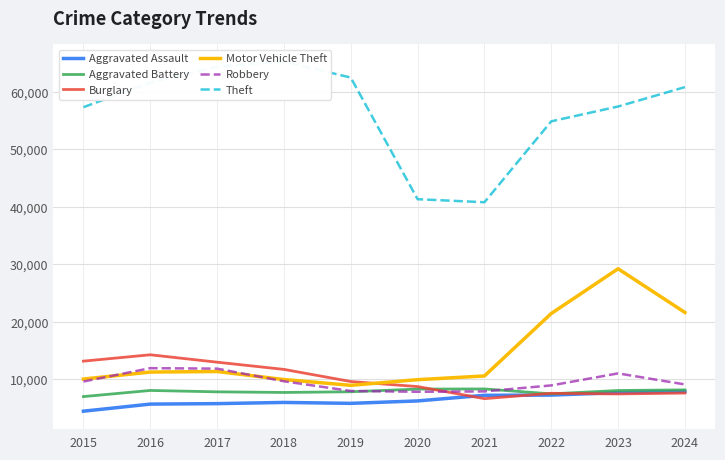

The value of Motor Vehicle Theft at 2018 is 16768. True or false?

False